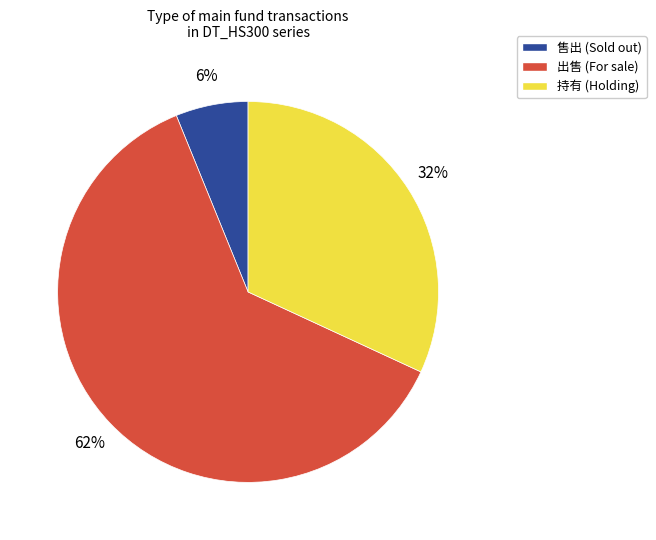

The 出售 slice represents 69% of the pie. True or false?

False